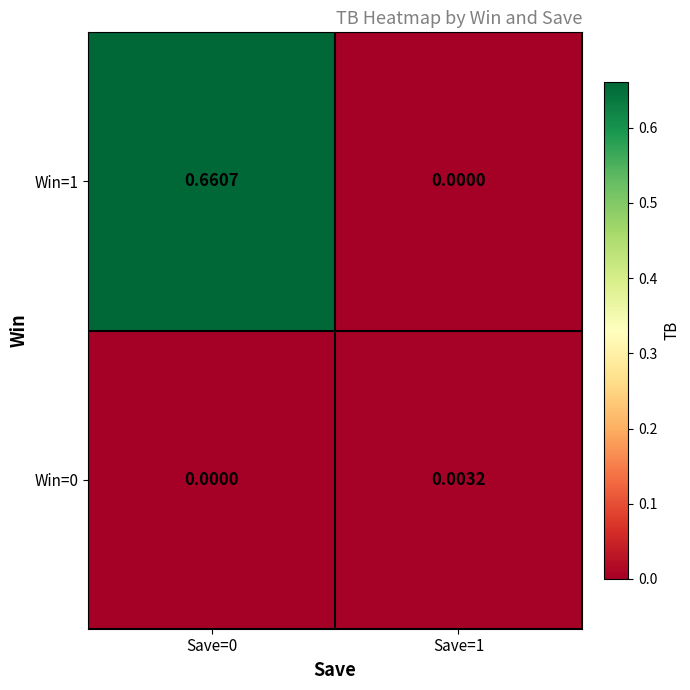

Which series changed the most between Save=0 and Save=1?

Win=1